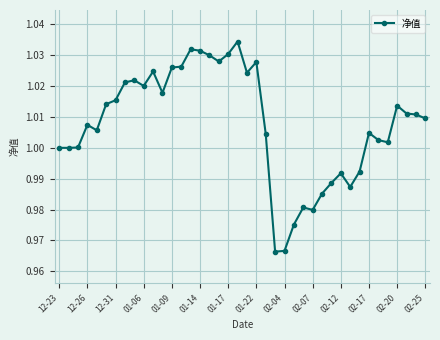

How many lines are shown in the chart?

1